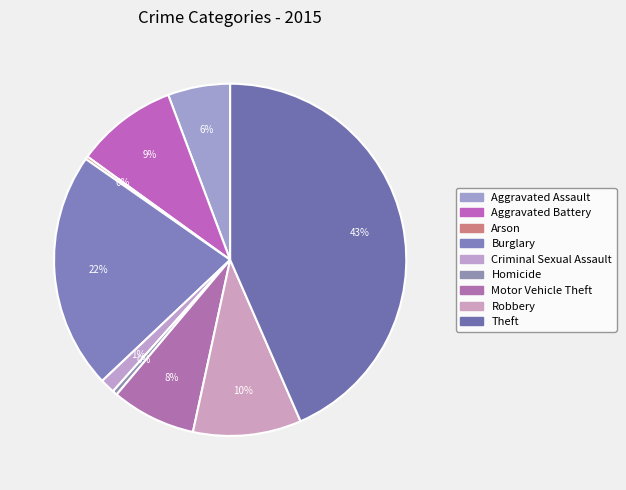

Is it true that Homicide is 0% of the pie?

True